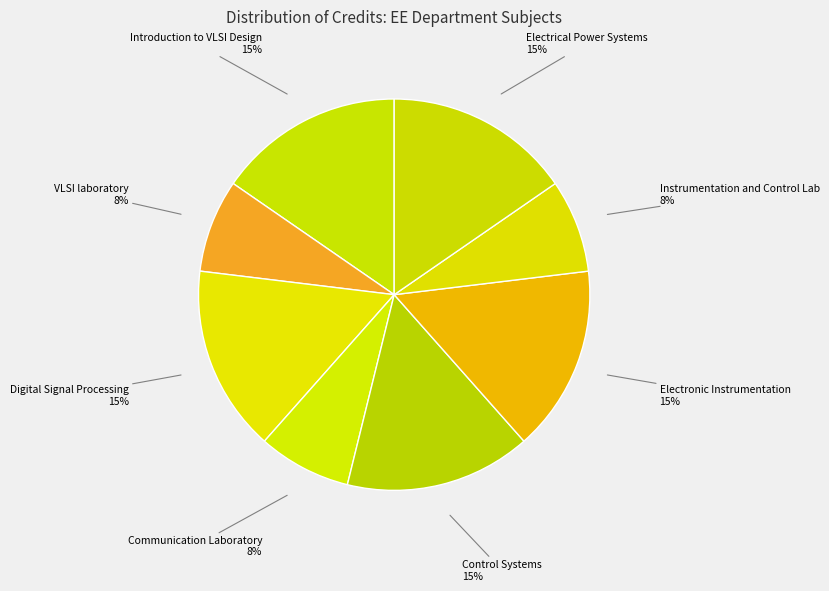

Count the number of slices in the pie.

8